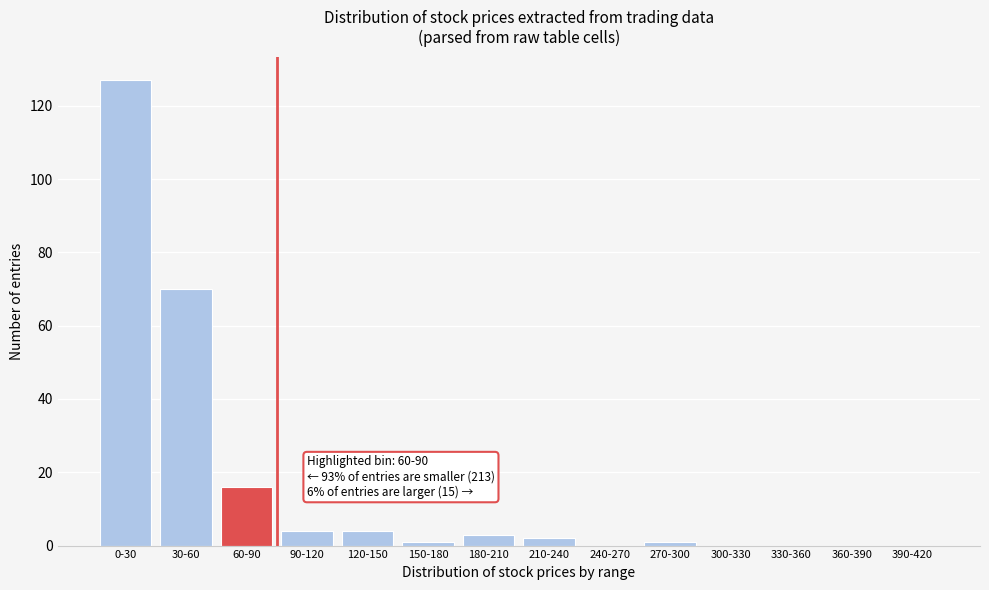

Reading right to left, extract all data points from this chart.

390-420=0	360-390=0	330-360=0	300-330=0	270-300=1	240-270=0	210-240=2	180-210=3	150-180=1	120-150=4	90-120=4	60-90=16	30-60=70	0-30=127